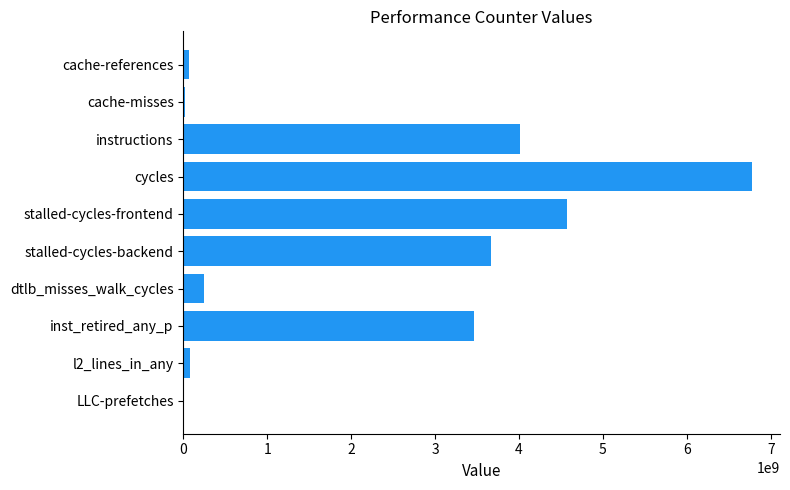

At which label is the value closest to 3387209413?

inst_retired_any_p